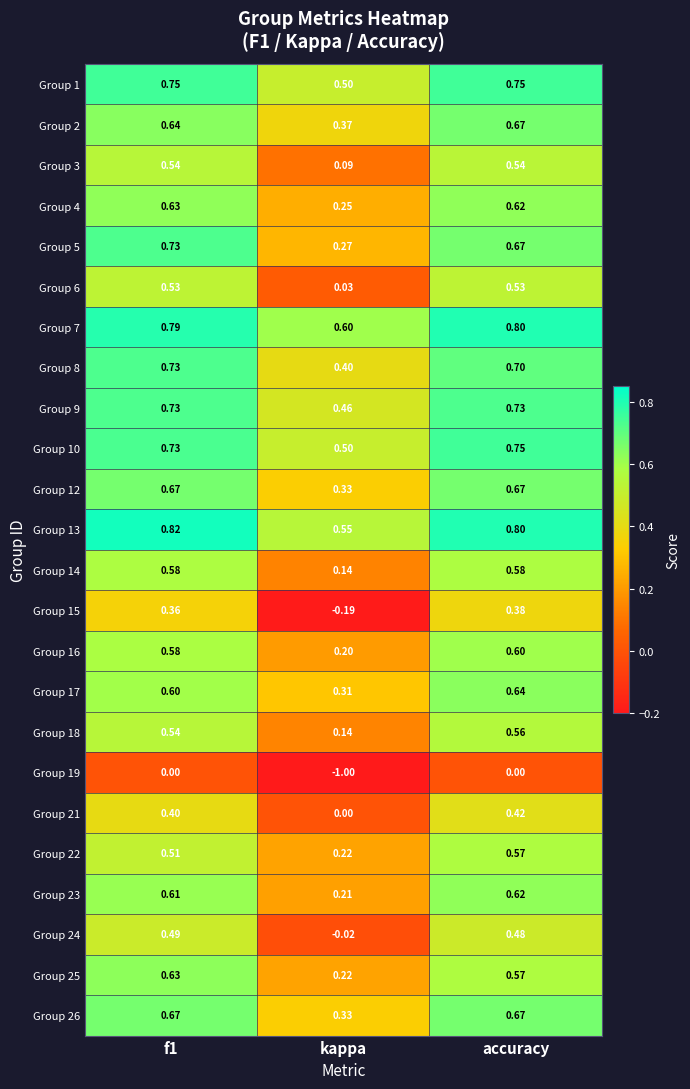

Where is Group 23 nearest to the value 0?

kappa